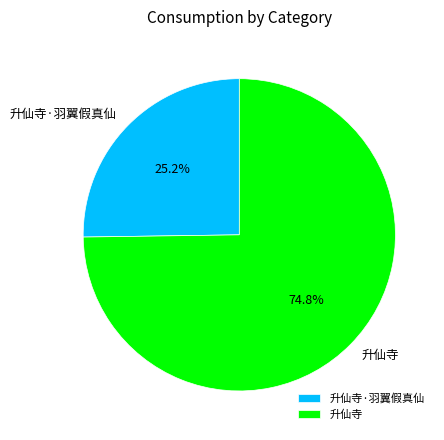

Count the number of slices in the pie.

2